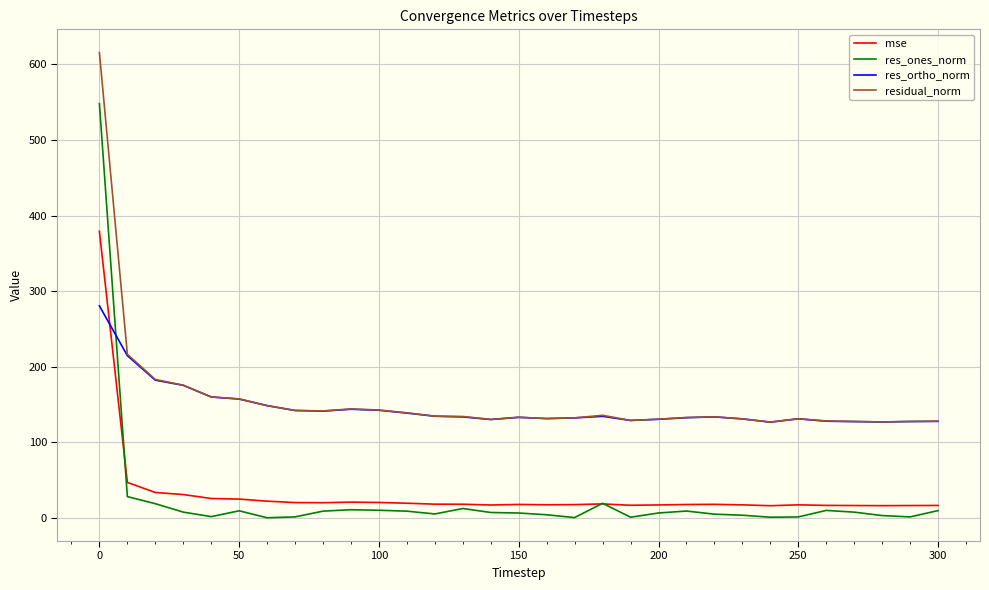

What is the maximum value for res_ortho_norm?

280.5